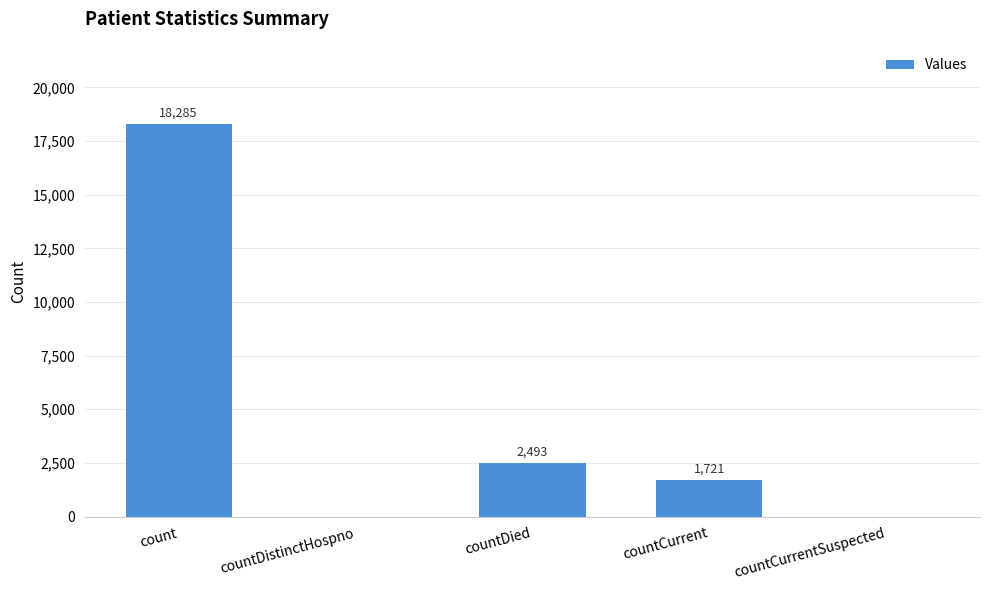

What is the change in value from countCurrent to countCurrentSuspected?

-1721